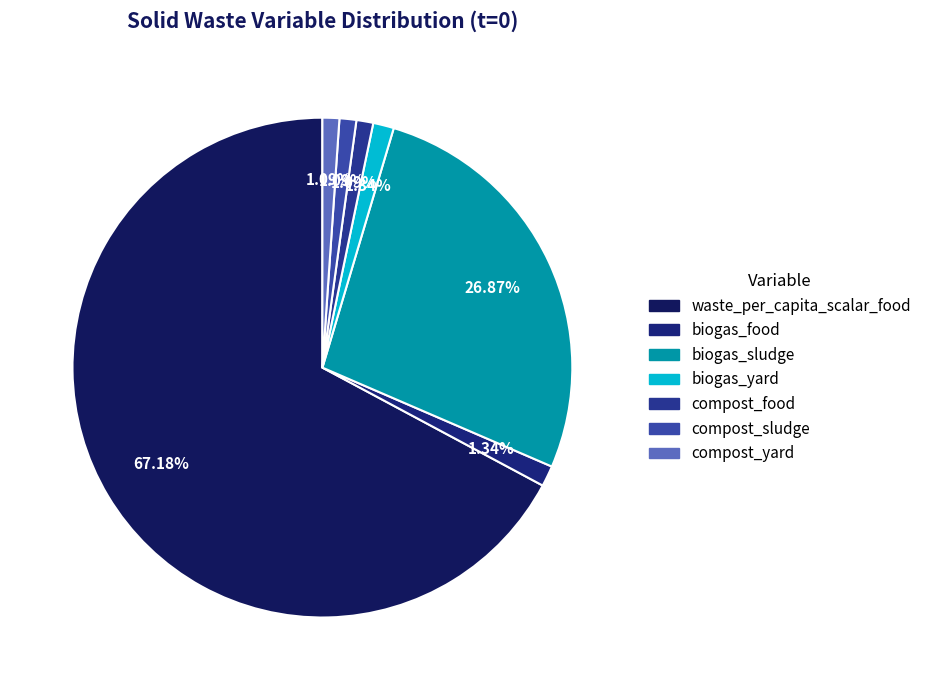

Count the number of slices in the pie.

7